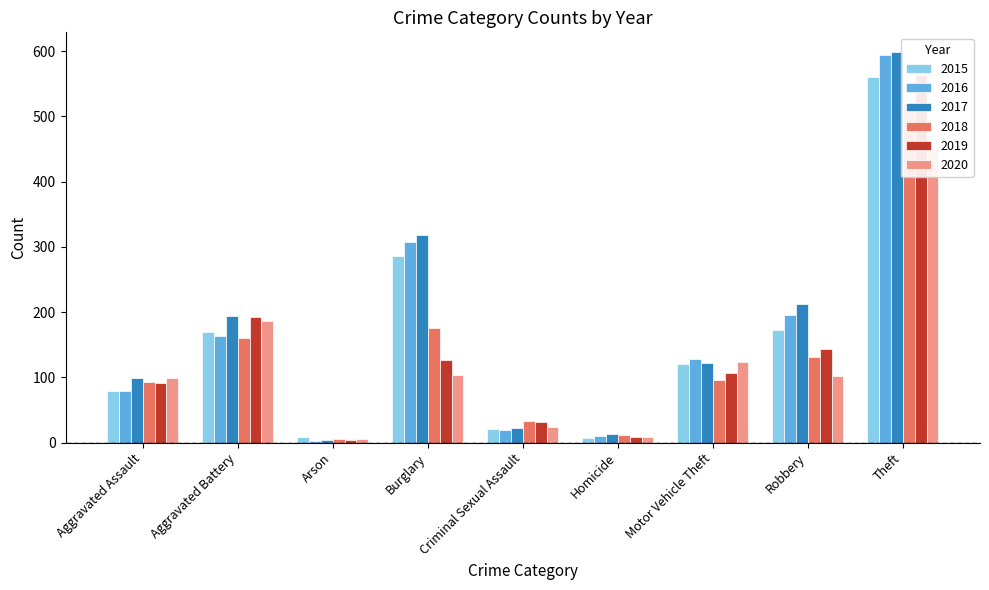

What is the highest value of the 2020 series?

452